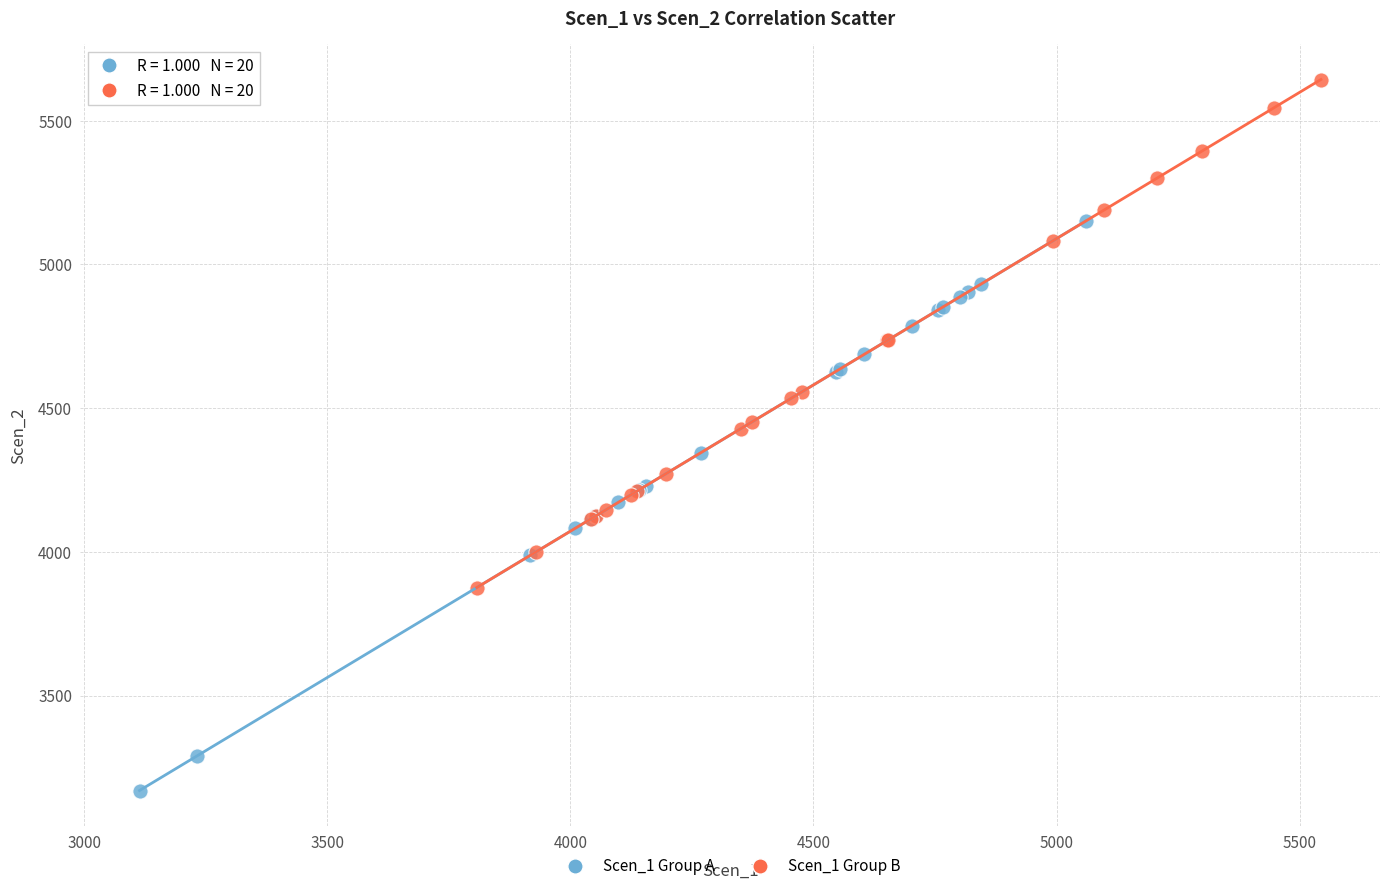

Which series reaches the maximum Y coordinate?

Scen_1 Group B